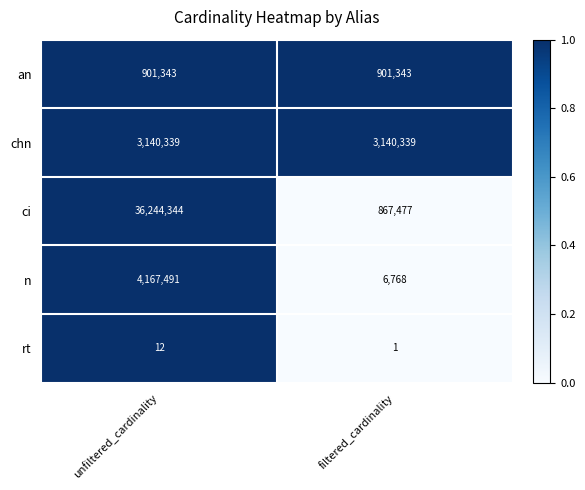

What is the maximum value shown in the chart?

36244344